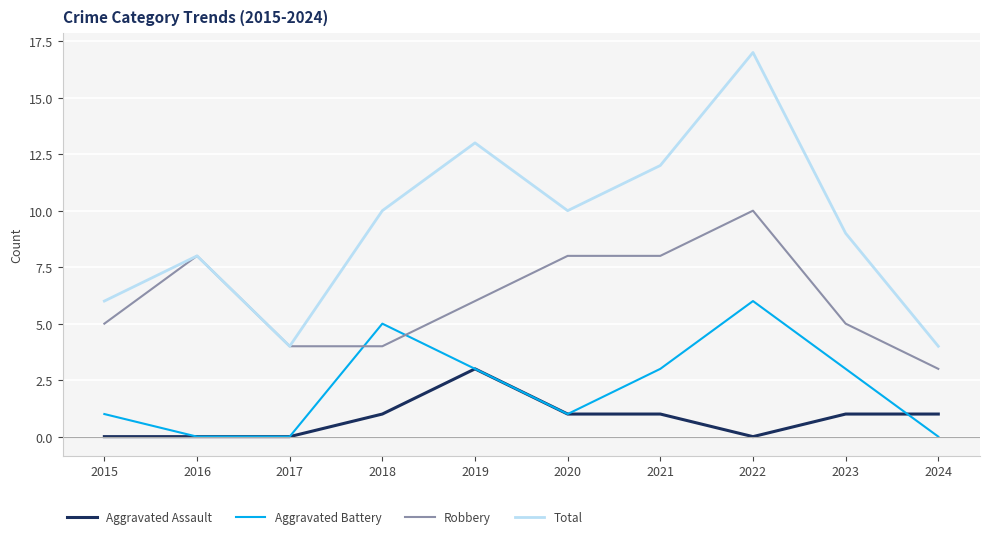

How many values in the Aggravated Assault series are below 1?

4